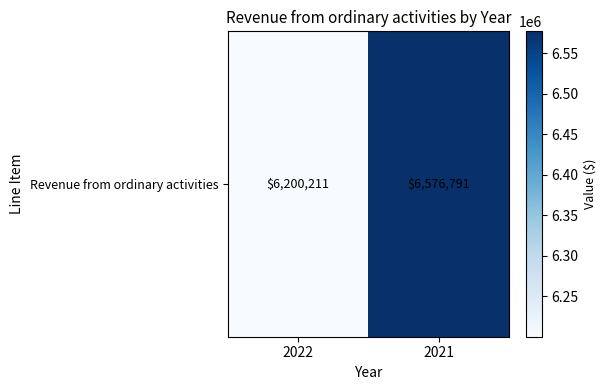

Where is the data nearest to the value 6388501?

2022